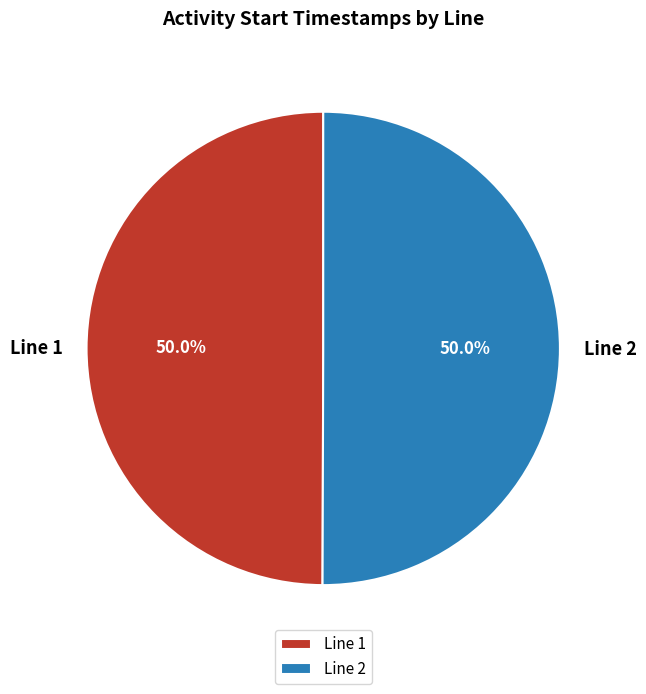

To the nearest percent, what percentage of the pie is Line 1?

50%